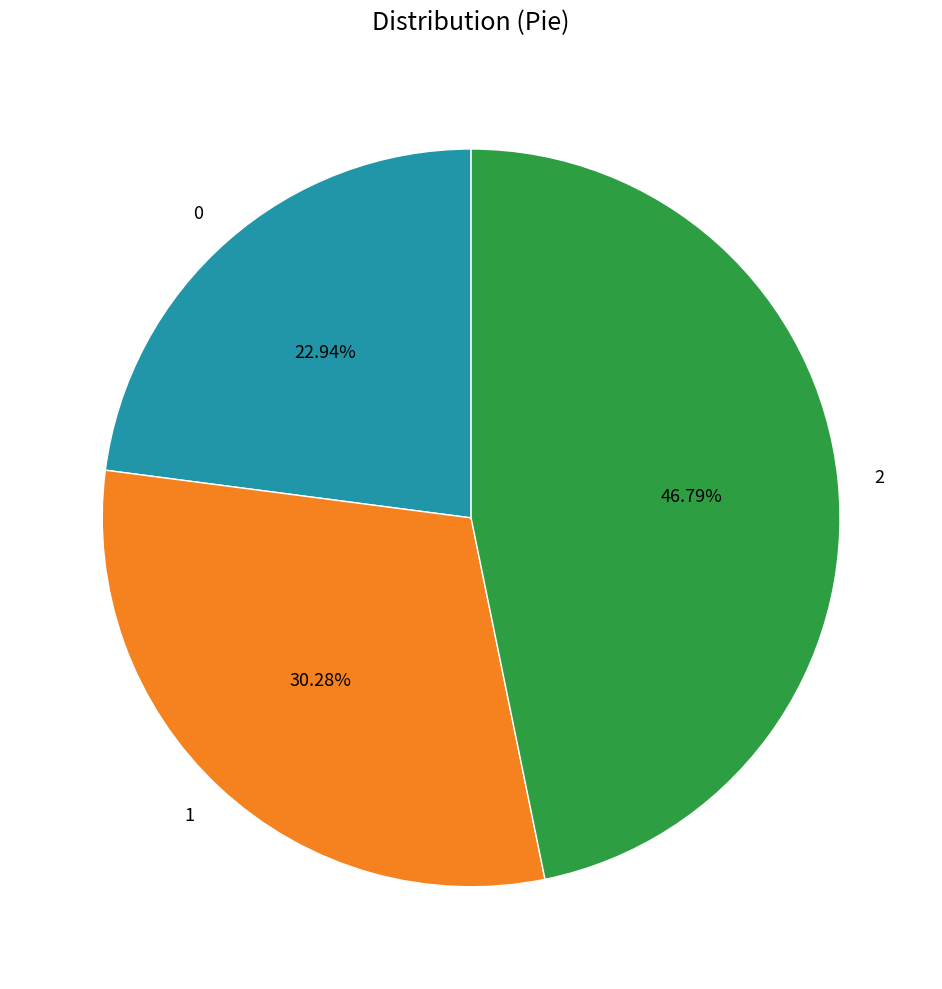

How many slices are in this pie chart?

3